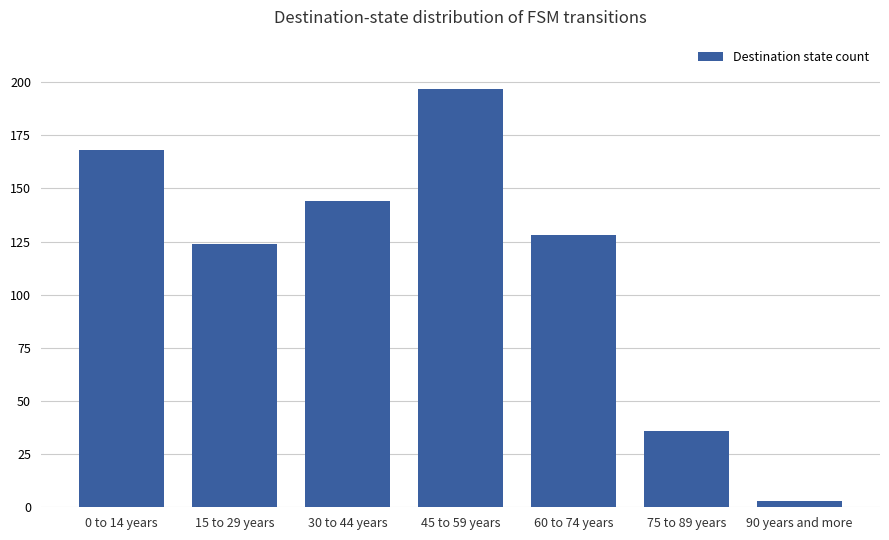

Are the bars grouped side by side (vs. stacked)?

No